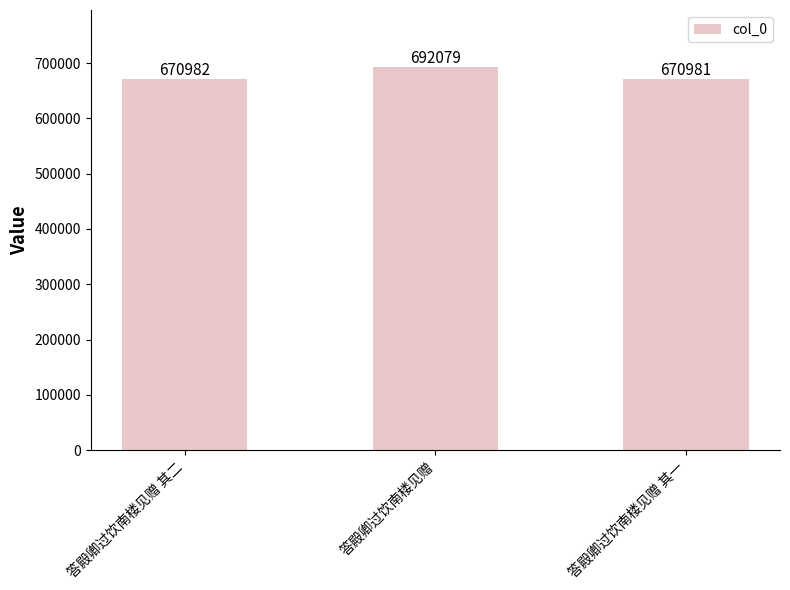

Reading left to right, list all the values displayed in this chart.

670982	692079	670981